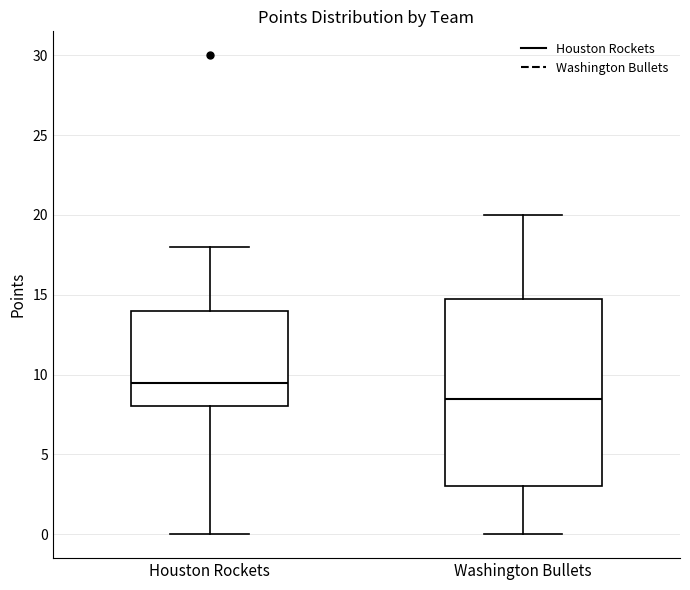

Where is the lower edge of the box for Houston Rockets on the y-axis? The values are not printed on the chart, so give them approximately, as read against the axis.

8.0